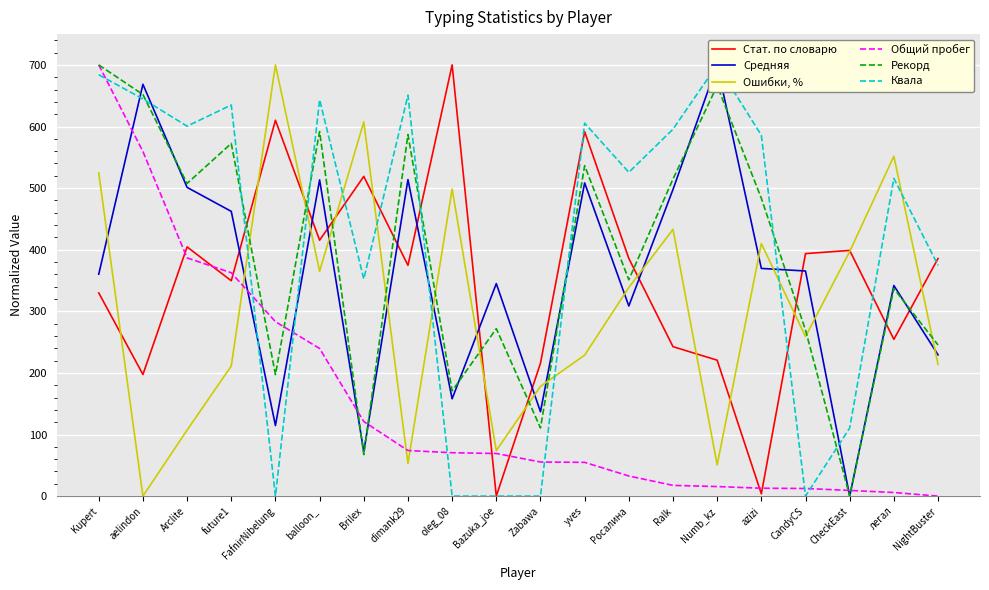

What is the total value across all series at Ralk?

2301.2